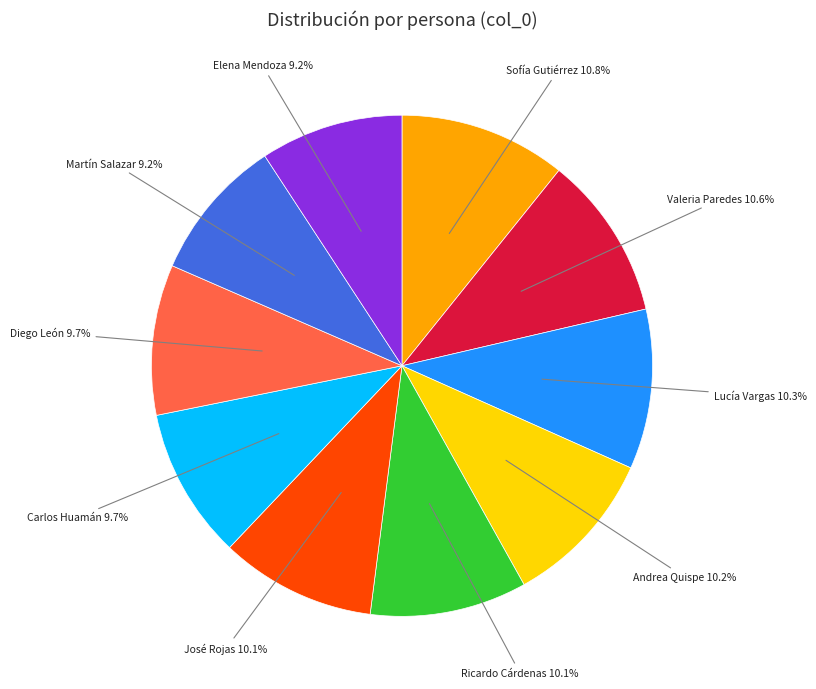

To the nearest percent, what is the difference between the largest and smallest slice percentages?

2%